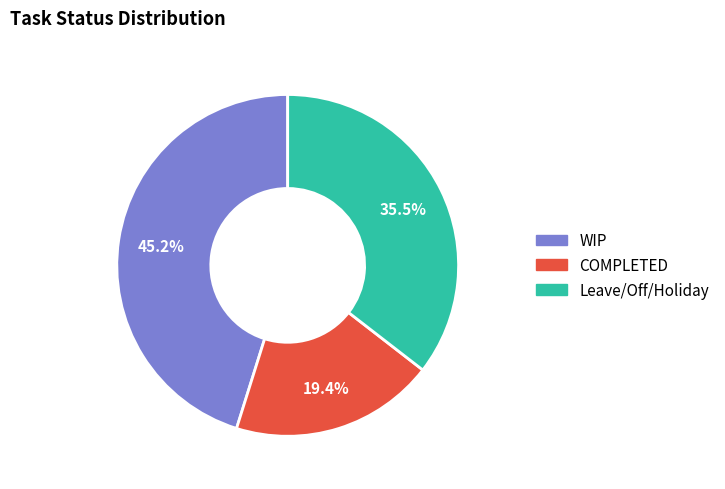

To the nearest percent, what is the average slice percentage?

33%